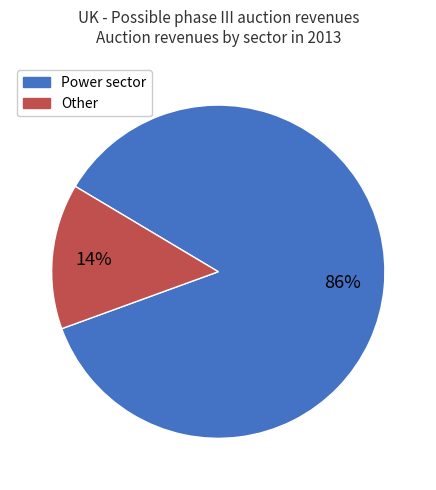

How many segments does this pie chart have?

2